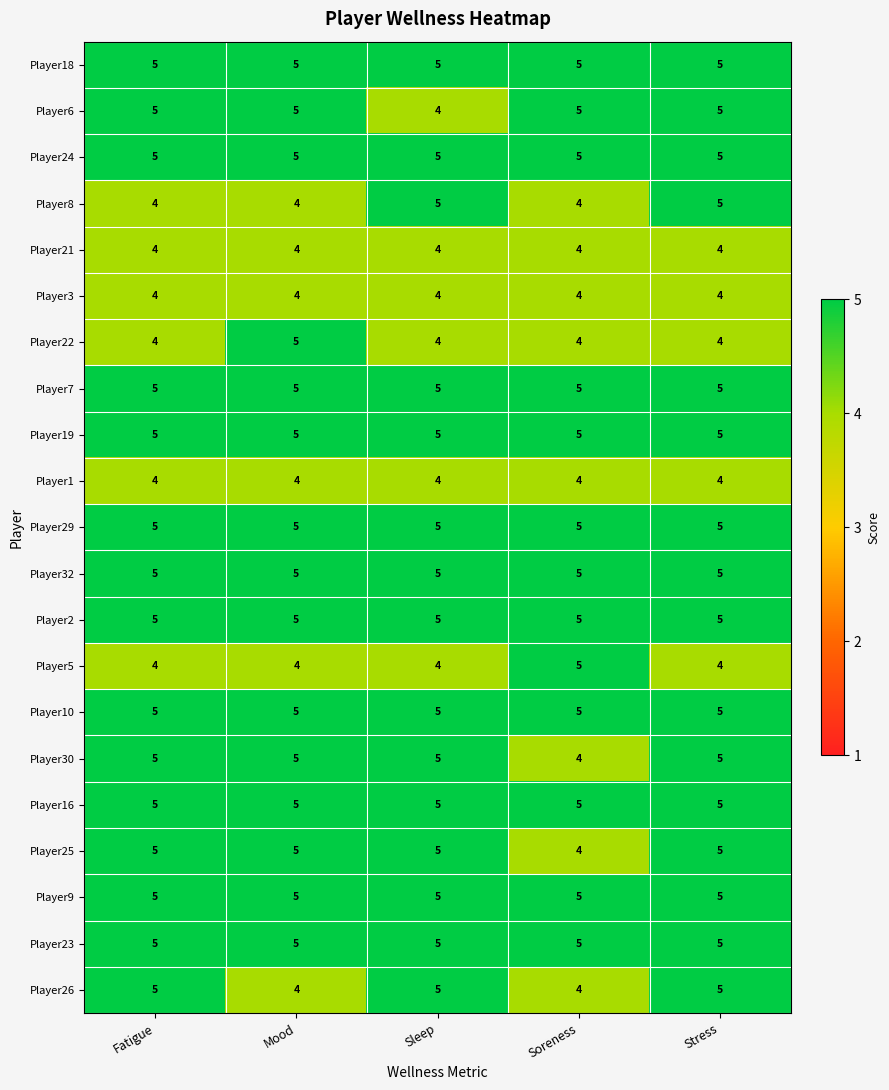

Count the Player22 values in the range 4 to 5.

5